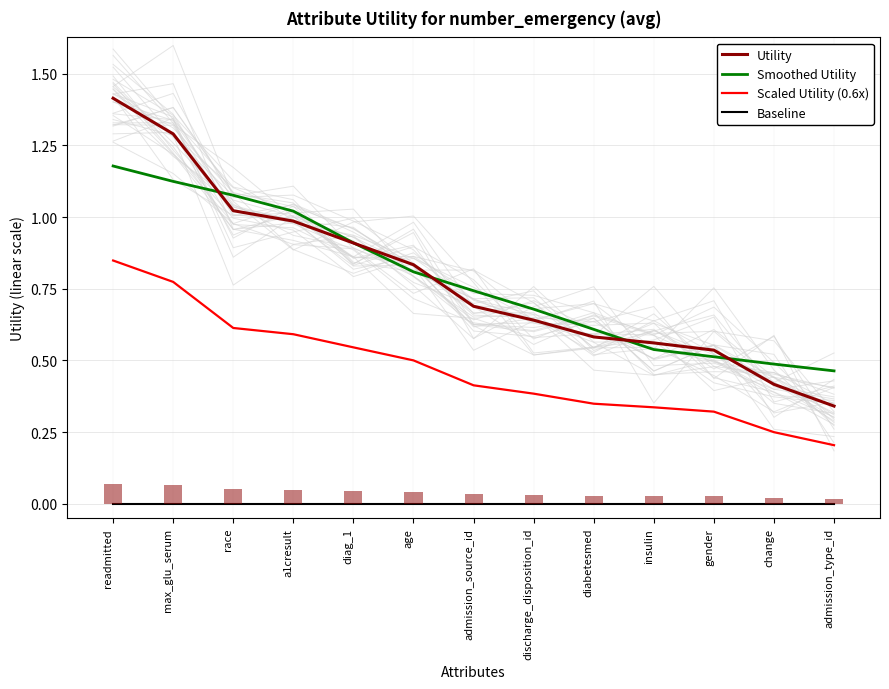

Rank the series at race from highest to lowest value.

Smoothed Utility, Utility, Scaled Utility (0.6x), Baseline